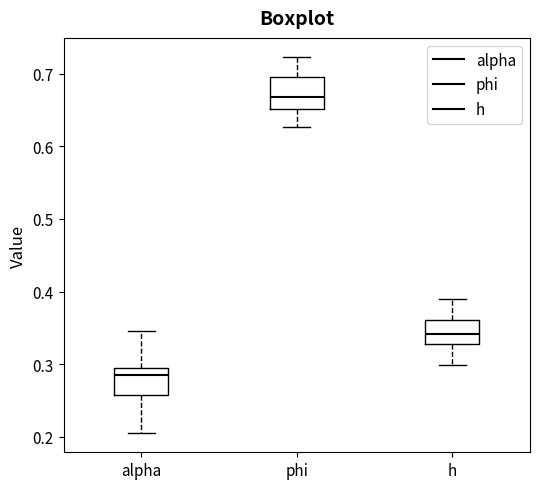

Where is the upper edge of the box for phi on the y-axis? The values are not printed on the chart, so give them approximately, as read against the axis.

0.69